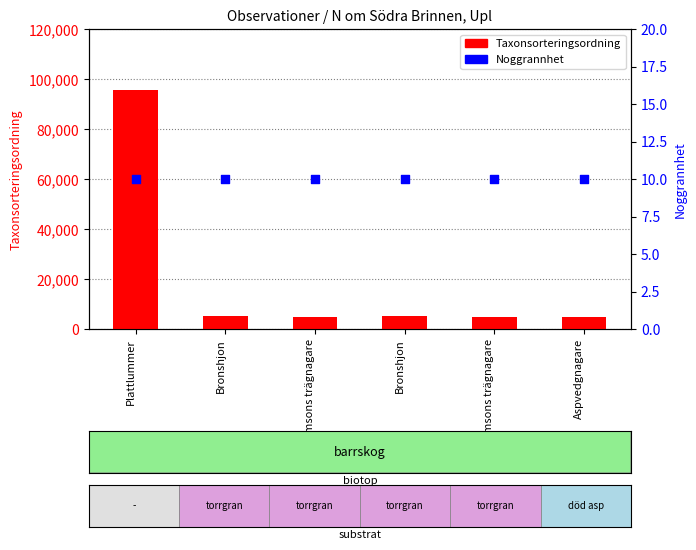

Which series has the largest Y range (max minus min)?

Taxonsorteringsordning